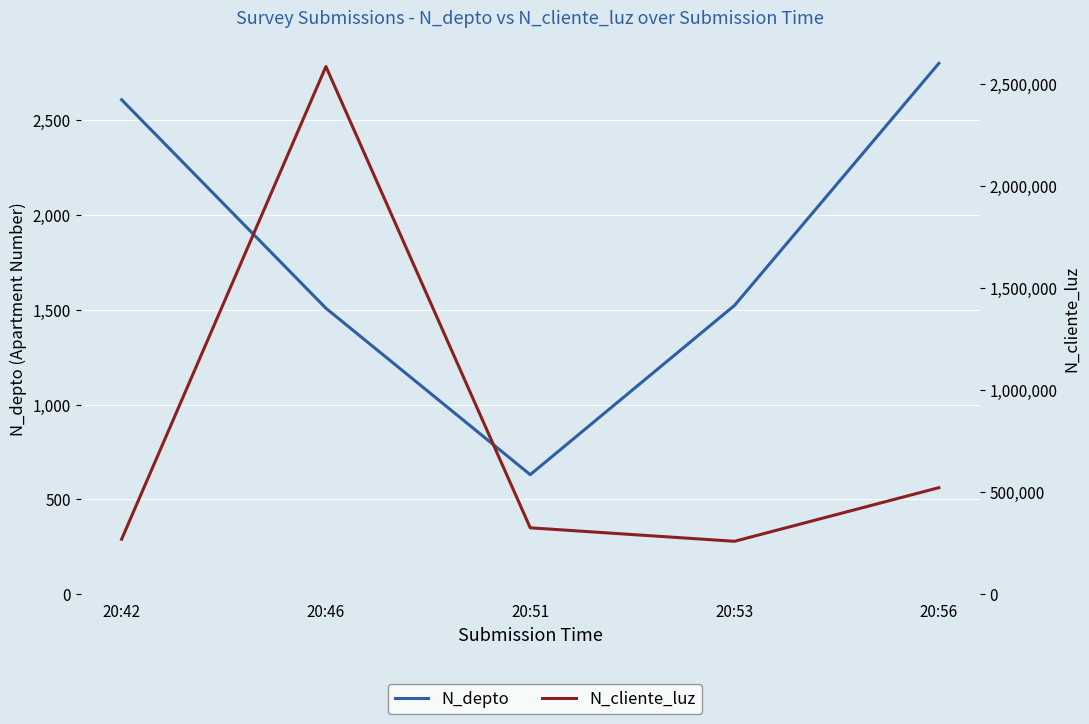

Is it true that N_cliente_luz equals 521566 at 20:56?

True